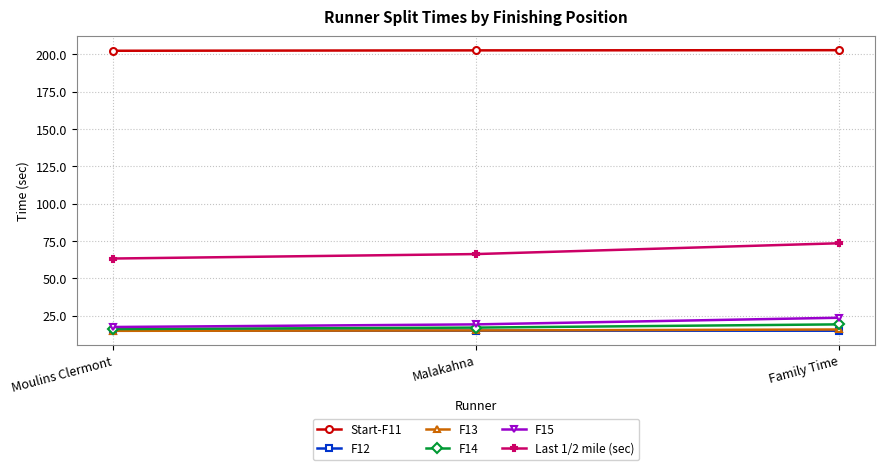

What is the greatest value displayed?

202.8